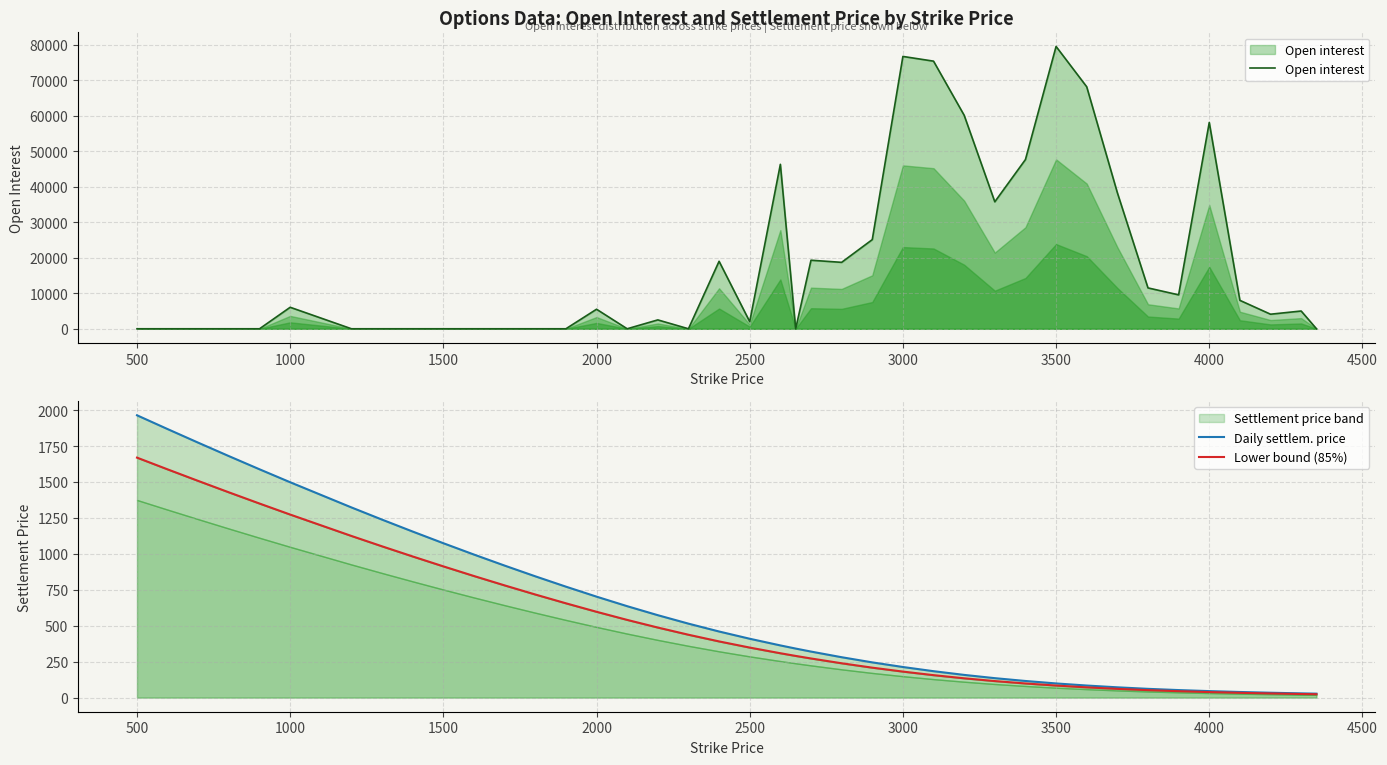

The value of Daily settlem. price at 34 is 68.5. True or false?

False